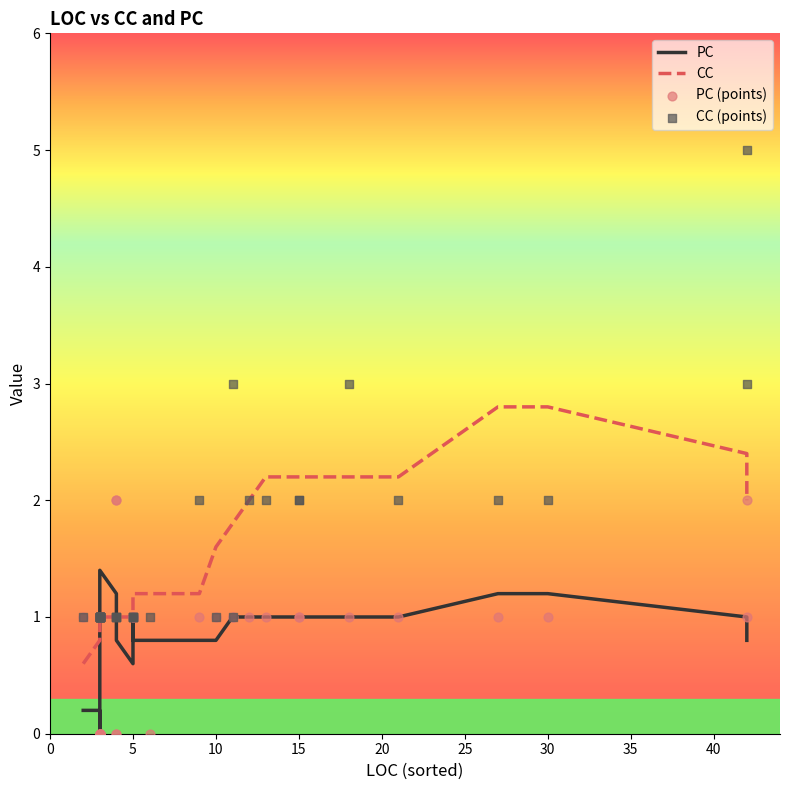

Which series has the largest Y range (max minus min)?

CC (points)